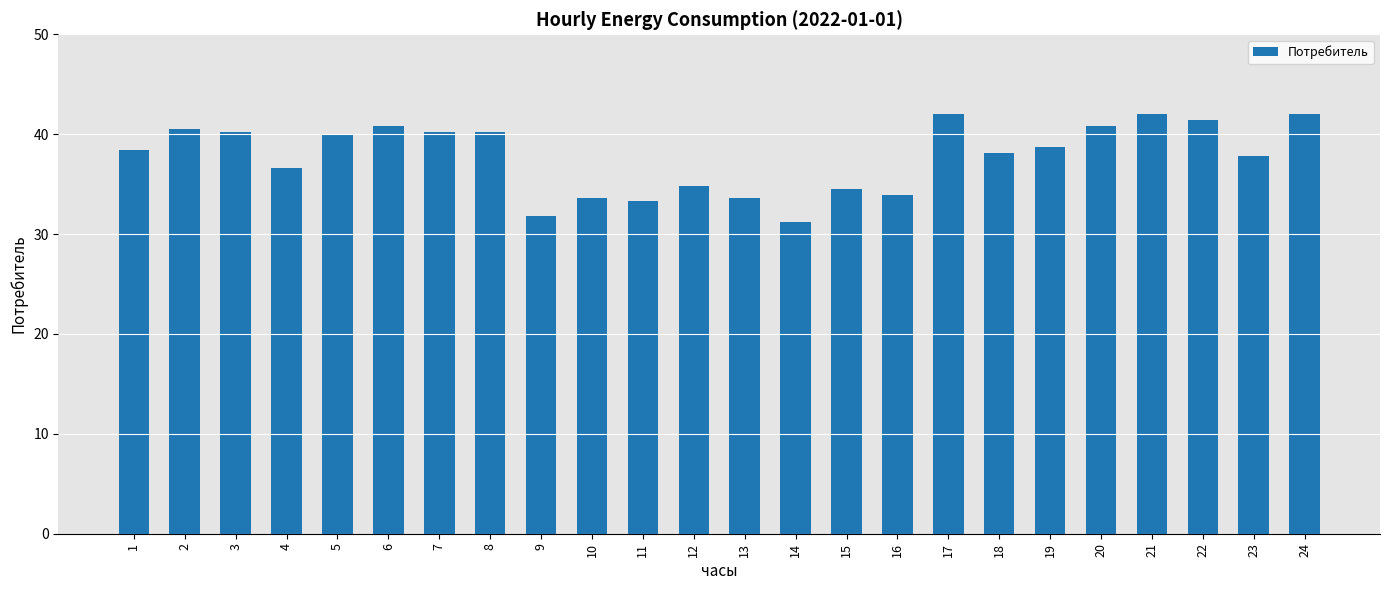

Reading right to left, transcribe all the data shown in this chart.

24=42.0	23=37.8	22=41.4	21=42.0	20=40.8	19=38.7	18=38.1	17=42.0	16=33.9	15=34.5	14=31.2	13=33.6	12=34.8	11=33.3	10=33.6	9=31.8	8=40.2	7=40.2	6=40.8	5=39.9	4=36.6	3=40.2	2=40.5	1=38.4